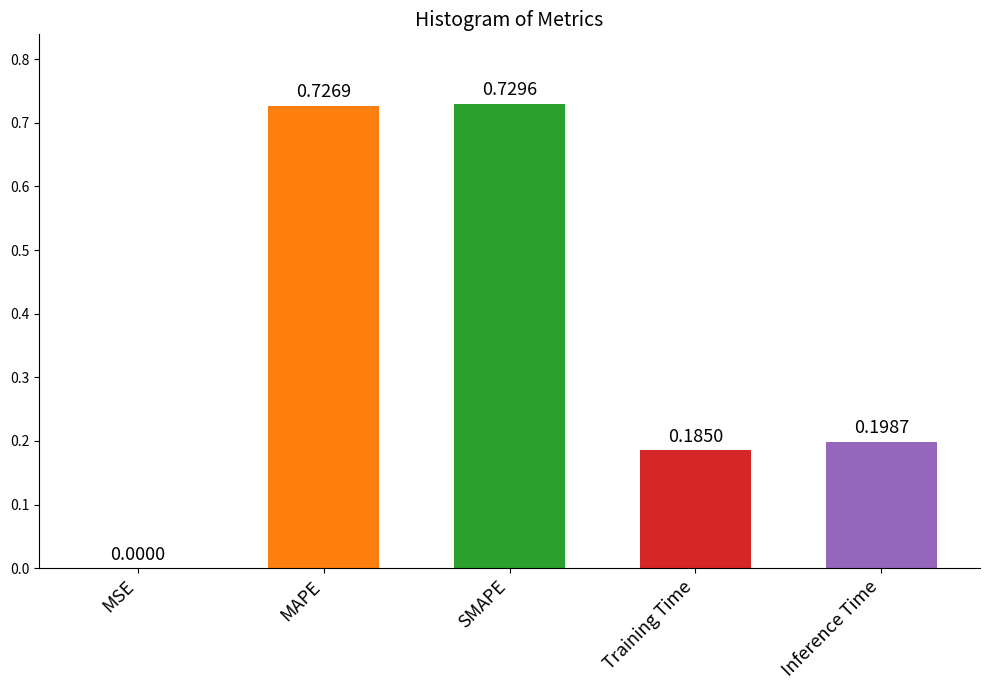

At which category does the chart reach its peak across all series?

SMAPE